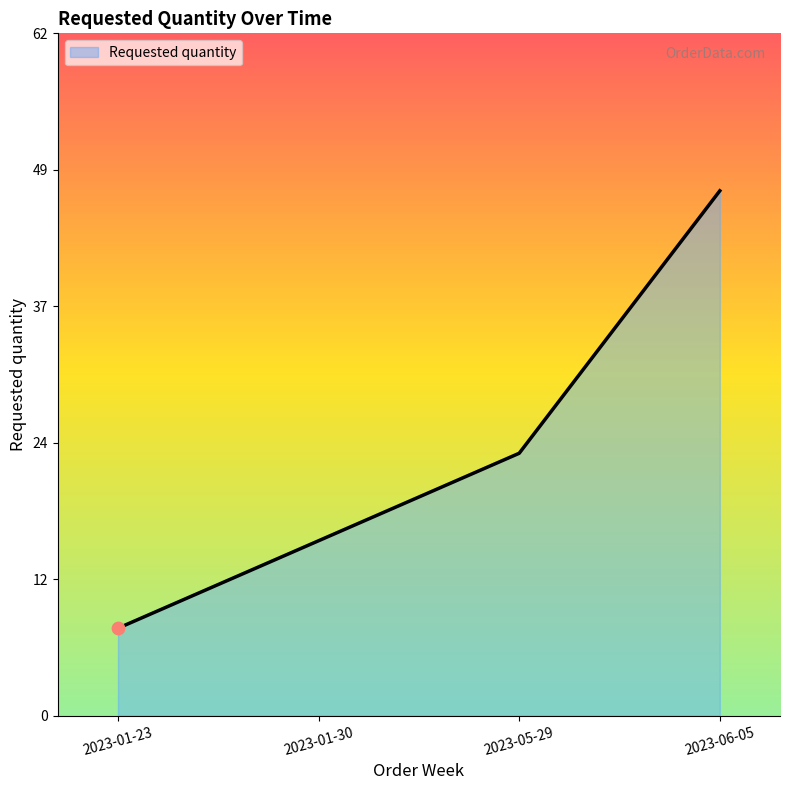

Does the chart have visible grid lines?

No